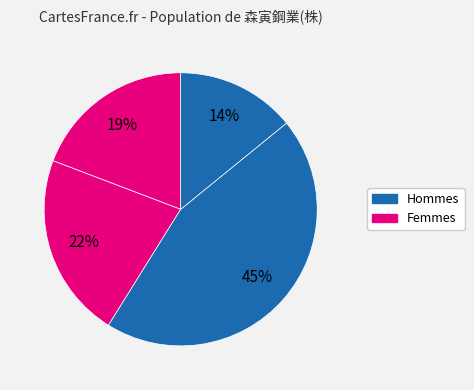

To the nearest percent, what is the difference between the largest and smallest slice percentages?

31%